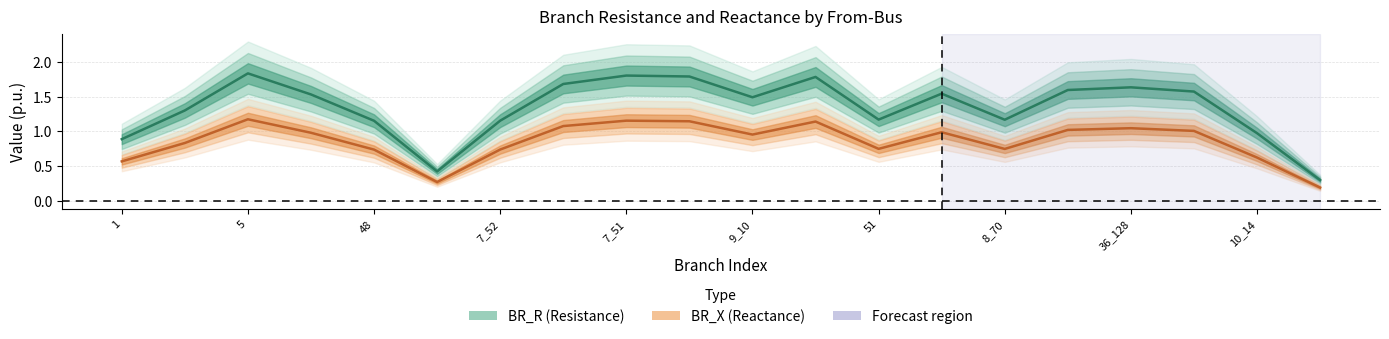

True or false: BR_X has a value of 0.2 at 10_14.

False